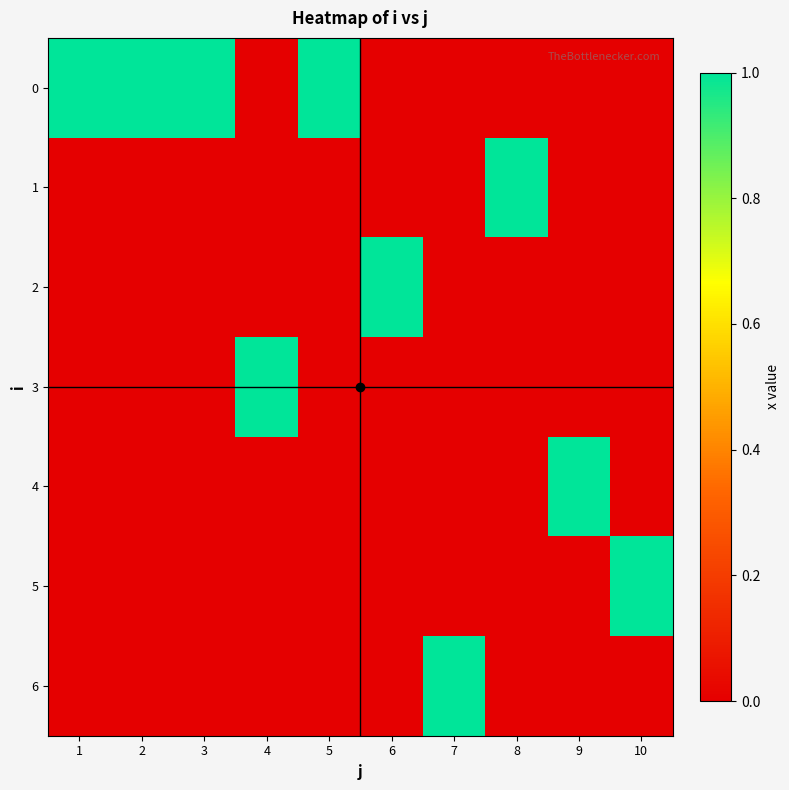

Reading right to left, extract all data points from this chart.

0: 10=0	9=0	8=0	7=0	6=0	5=1	4=0	3=1	2=1	1=1
1: 10=0	9=0	8=1	7=0	6=0	5=0	4=0	3=0	2=0	1=0
2: 10=0	9=0	8=0	7=0	6=1	5=0	4=0	3=0	2=0	1=0
3: 10=0	9=0	8=0	7=0	6=0	5=0	4=1	3=0	2=0	1=0
4: 10=0	9=1	8=0	7=0	6=0	5=0	4=0	3=0	2=0	1=0
5: 10=1	9=0	8=0	7=0	6=0	5=0	4=0	3=0	2=0	1=0
6: 10=0	9=0	8=0	7=1	6=0	5=0	4=0	3=0	2=0	1=0